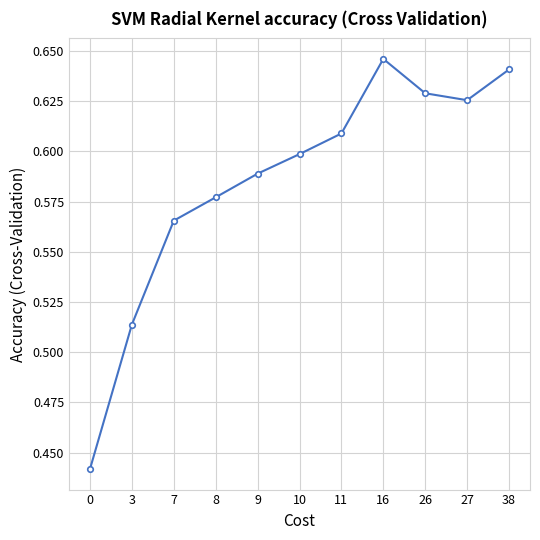

Between 11 and 26, which is larger?

26